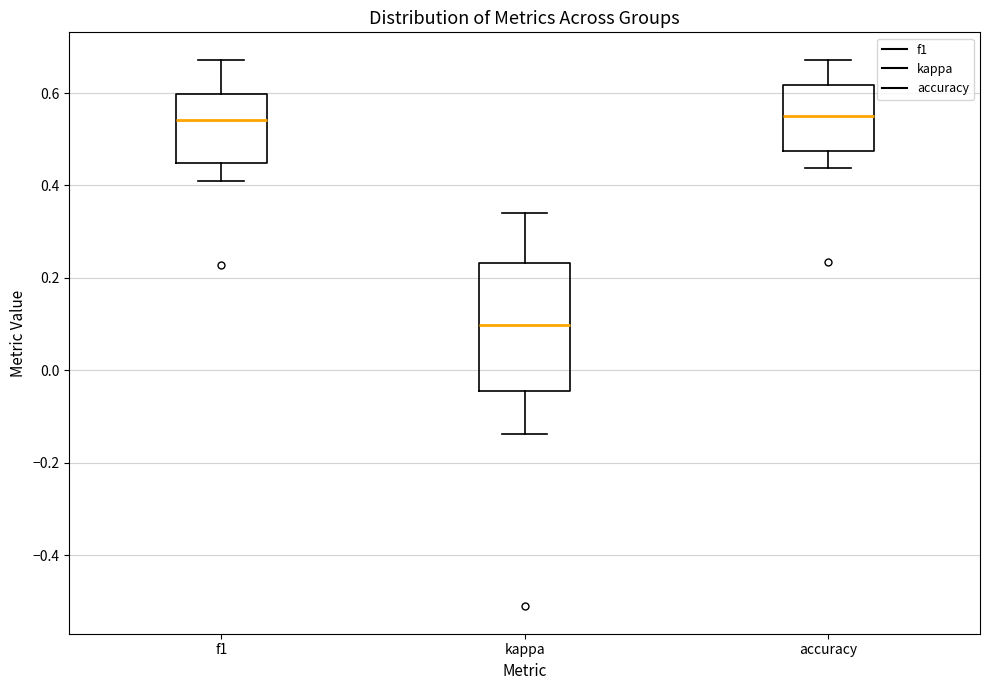

Where does the lower whisker of the box for accuracy end on the y-axis? The values are not printed on the chart, so give them approximately, as read against the axis.

0.44